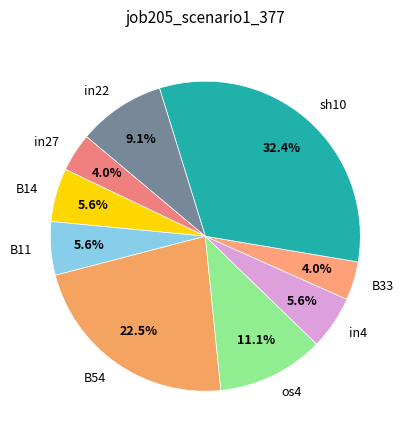

Combined, what portion of the pie is in27 and B14?

9.6%